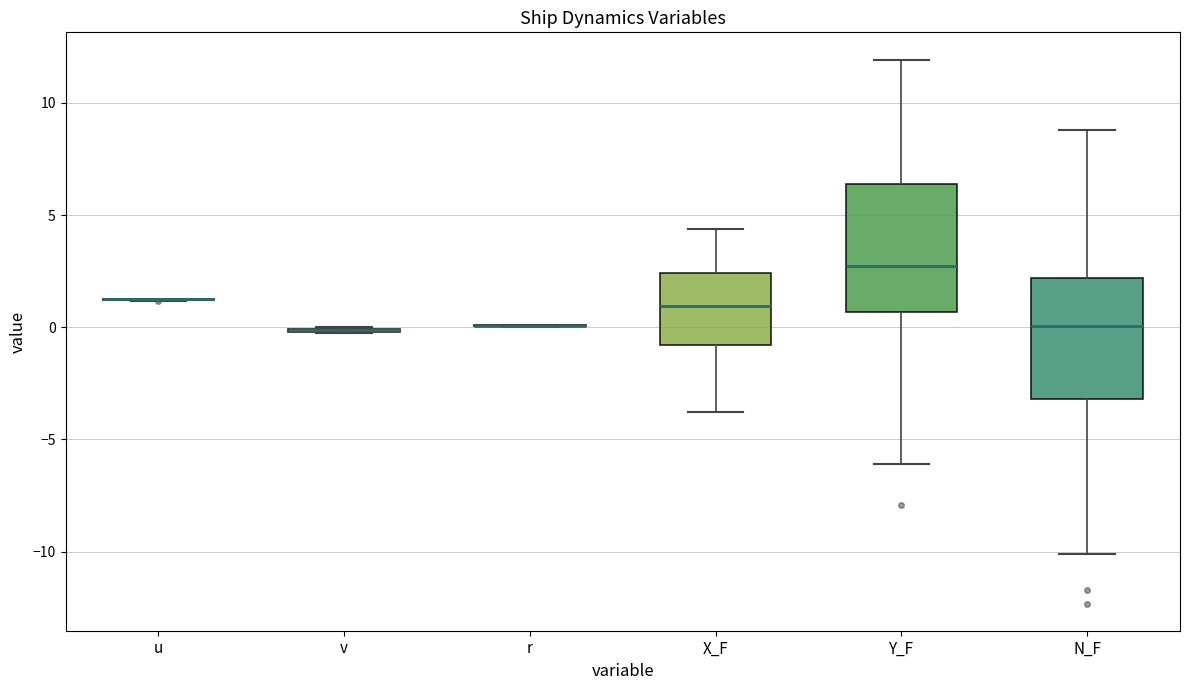

Reading left to right, transcribe this box plot: for each box, give where its median line is, the range the box spans, and where its two whiskers end, as read against the y-axis. The values are not printed on the chart, so give them approximately, as read against the axis.

u: box collapsed to a line at 1.0, whiskers 1.0 to 1.5
v: box collapsed to a line at 0.0, whiskers 0.0 to 0.0
r: box collapsed to a line at 0.0, whiskers 0.0 to 0.0
X_F: median 1.0, box -1.0 to 2.5, whiskers -4.0 to 4.5
Y_F: median 2.5, box 0.5 to 6.5, whiskers -6.0 to 12.0
N_F: median 0.0, box -3.0 to 2.0, whiskers -10.0 to 9.0